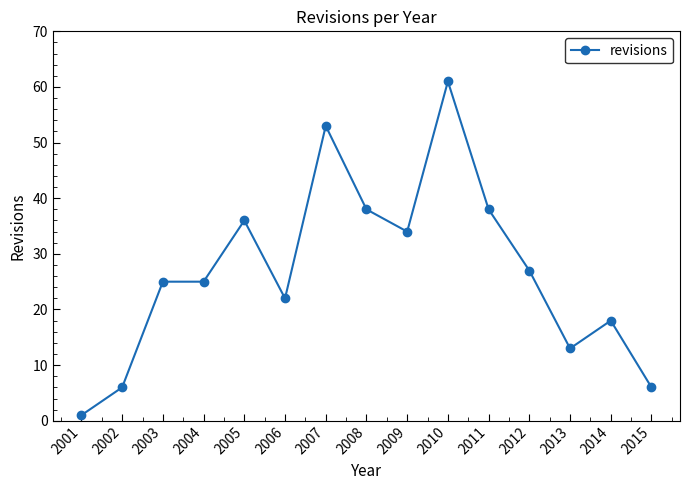

At which label is the value closest to 31?

2009